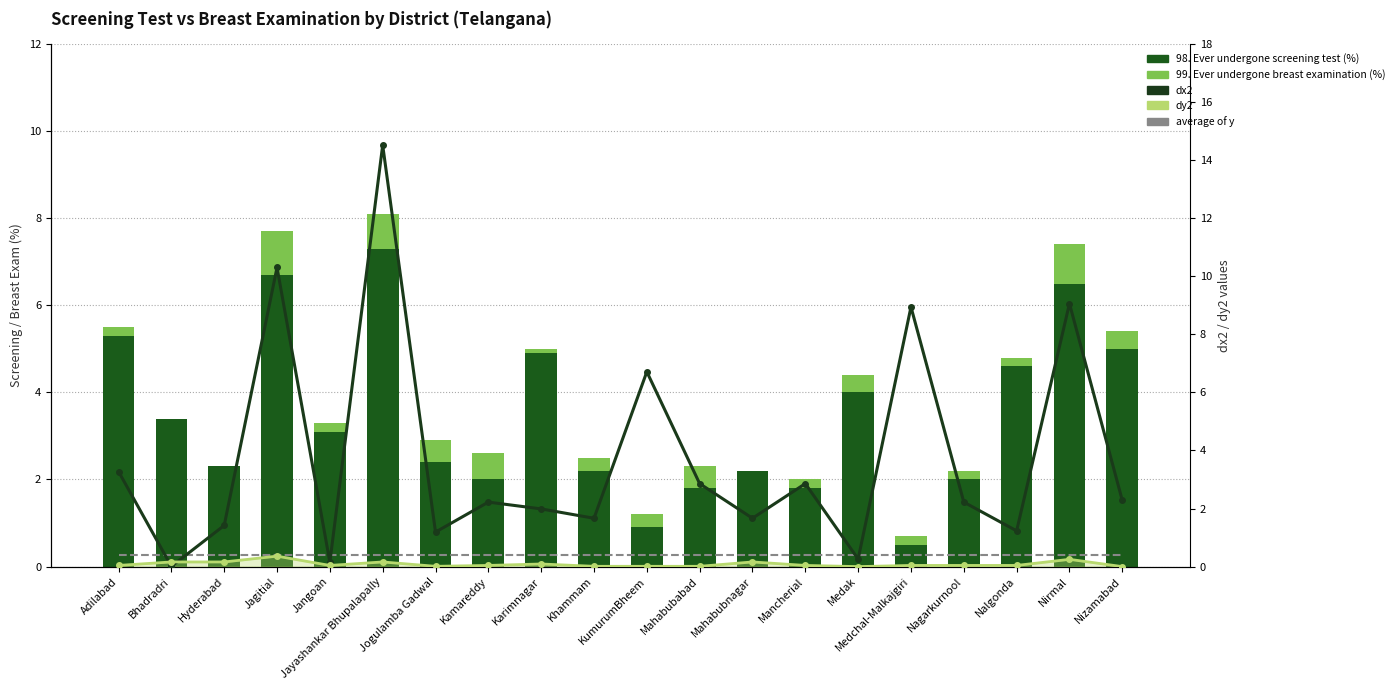

Read the dx2 value at Medak.

0.3